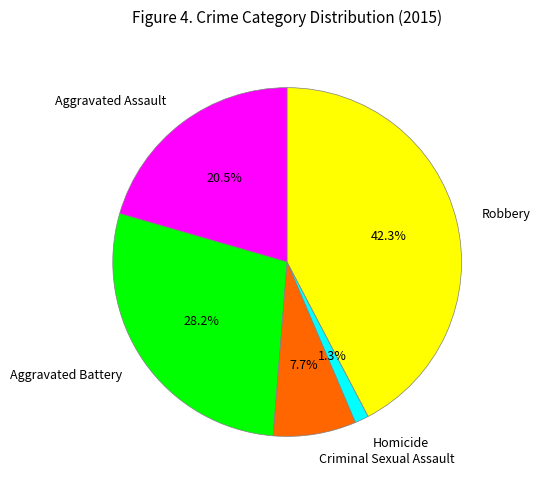

What portion of the pie excludes Criminal Sexual Assault?

92.3%